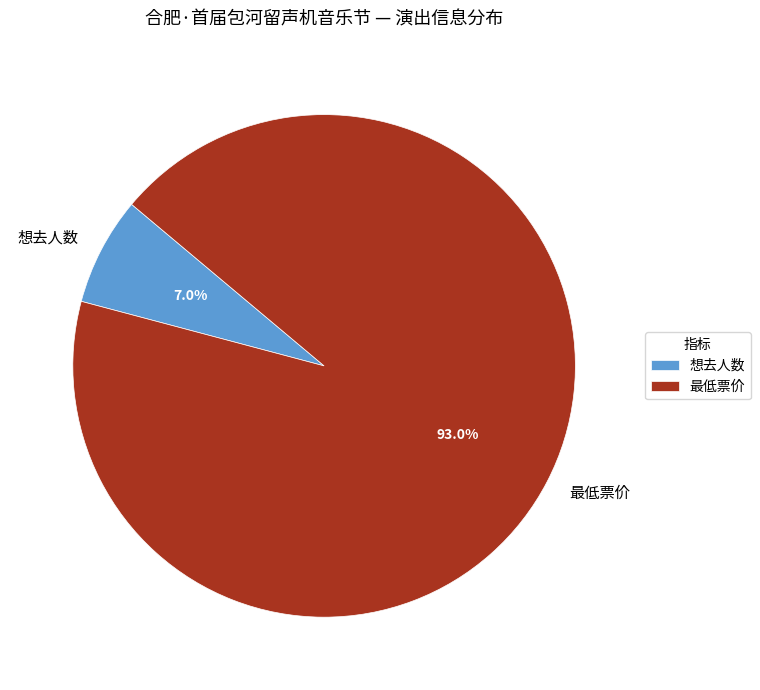

To the nearest percent, what is the difference between the 想去人数 and 最低票价 slice percentages?

86%